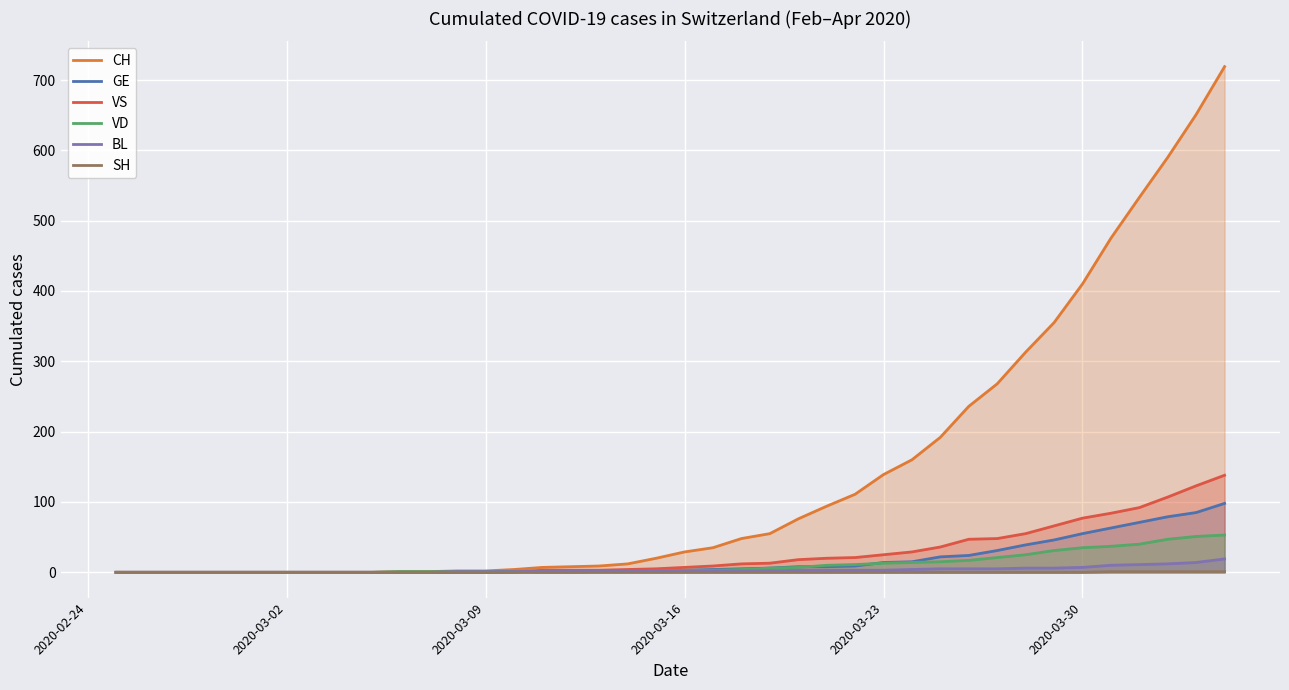

The SH series shows 0 at 2020-03-16. True or false?

True